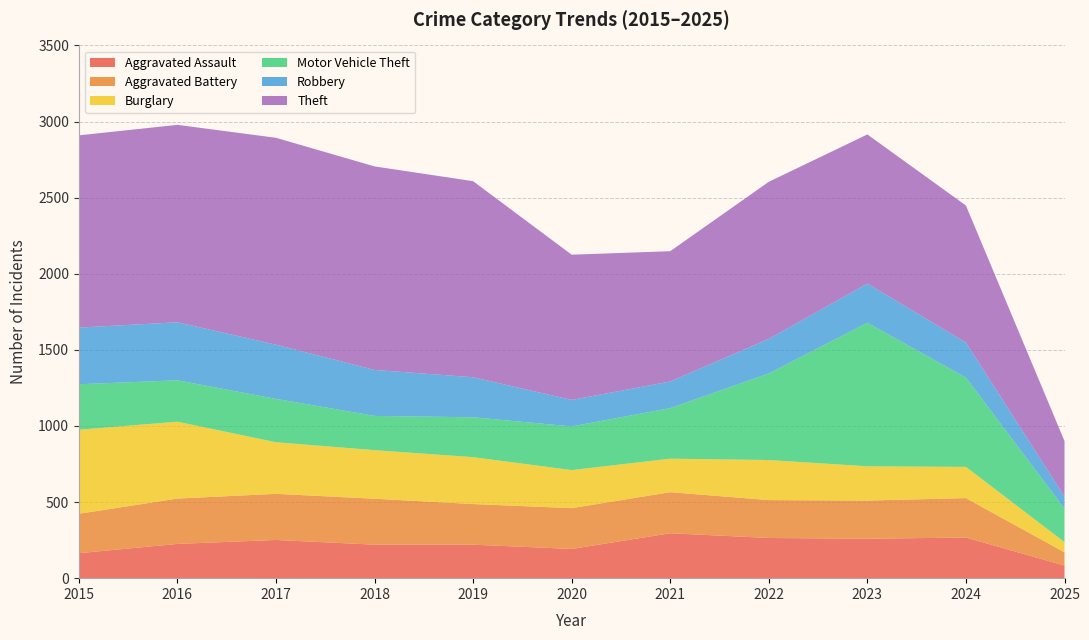

Reading right to left, extract all data points from this chart.

Aggravated Assault: 2025=83	2024=267	2023=259	2022=264	2021=295	2020=192	2019=220	2018=220	2017=251	2016=225	2015=164
Aggravated Battery: 2025=87	2024=259	2023=251	2022=249	2021=270	2020=268	2019=267	2018=302	2017=303	2016=298	2015=259
Burglary: 2025=67	2024=205	2023=225	2022=263	2021=220	2020=250	2019=308	2018=319	2017=339	2016=505	2015=552
Motor Vehicle Theft: 2025=220	2024=587	2023=943	2022=569	2021=332	2020=287	2019=262	2018=225	2017=285	2016=272	2015=299
Robbery: 2025=79	2024=230	2023=257	2022=227	2021=175	2020=174	2019=263	2018=302	2017=356	2016=381	2015=372
Theft: 2025=365	2024=900	2023=980	2022=1032	2021=856	2020=954	2019=1288	2018=1337	2017=1359	2016=1297	2015=1263